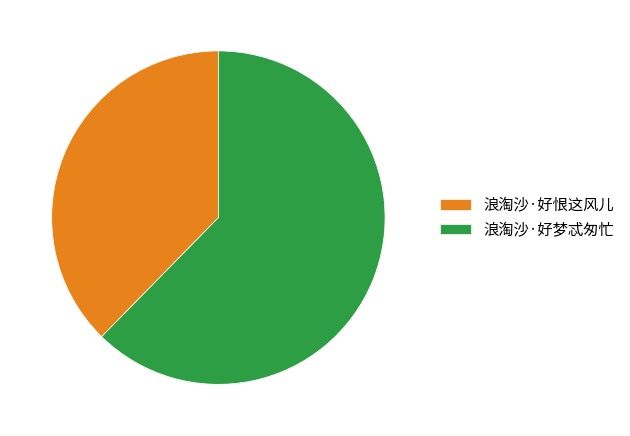

Which slice is the smallest?

浪淘沙·好恨这风儿